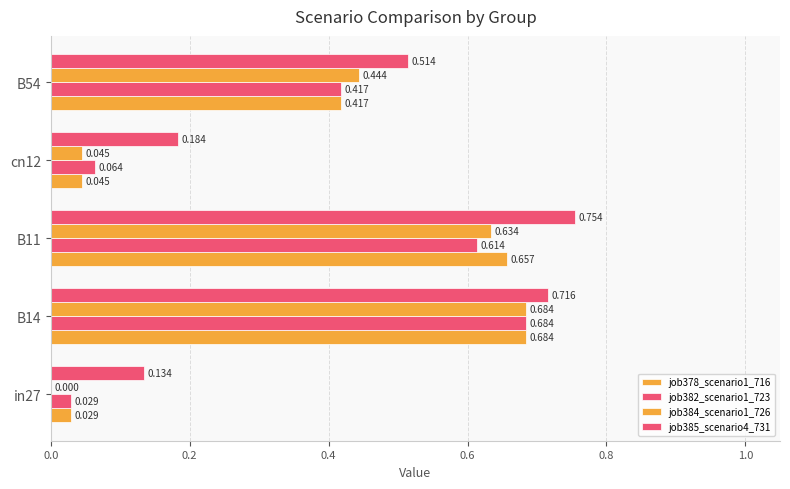

How many values in job384_scenario1_726 are above zero?

4